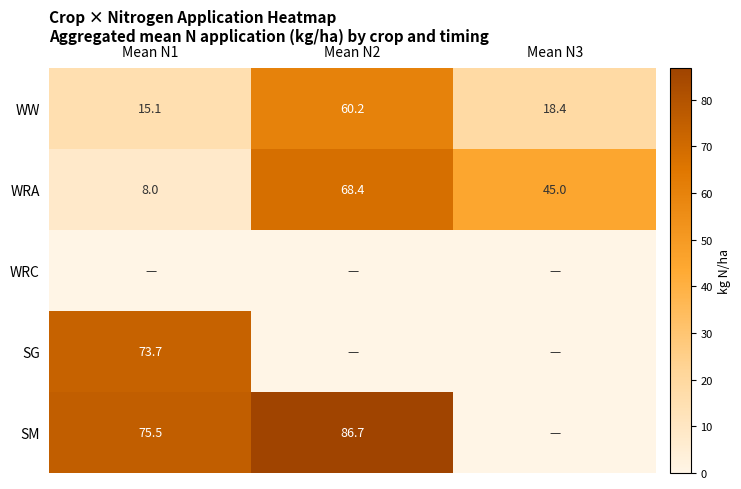

List the labels in order of WW value, largest first.

Mean N2, Mean N3, Mean N1